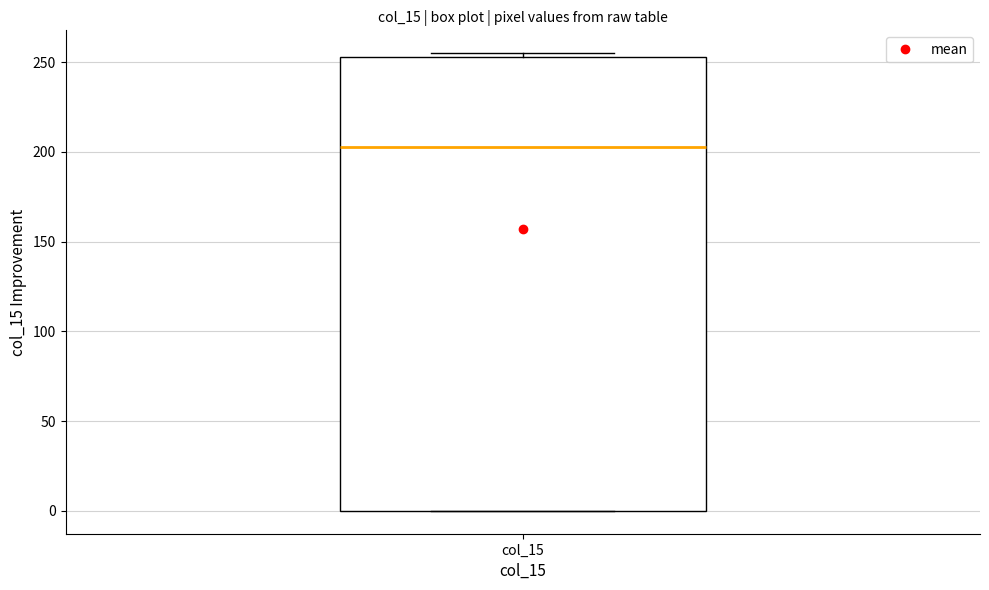

Transcribe this box plot: give where the median line is, the range the box spans, and where the two whiskers end, as read against the y-axis. The values are not printed on the chart, so give them approximately, as read against the axis.

median 205, box 0 to 255, whiskers 0 to 255 (just above the box's upper edge)